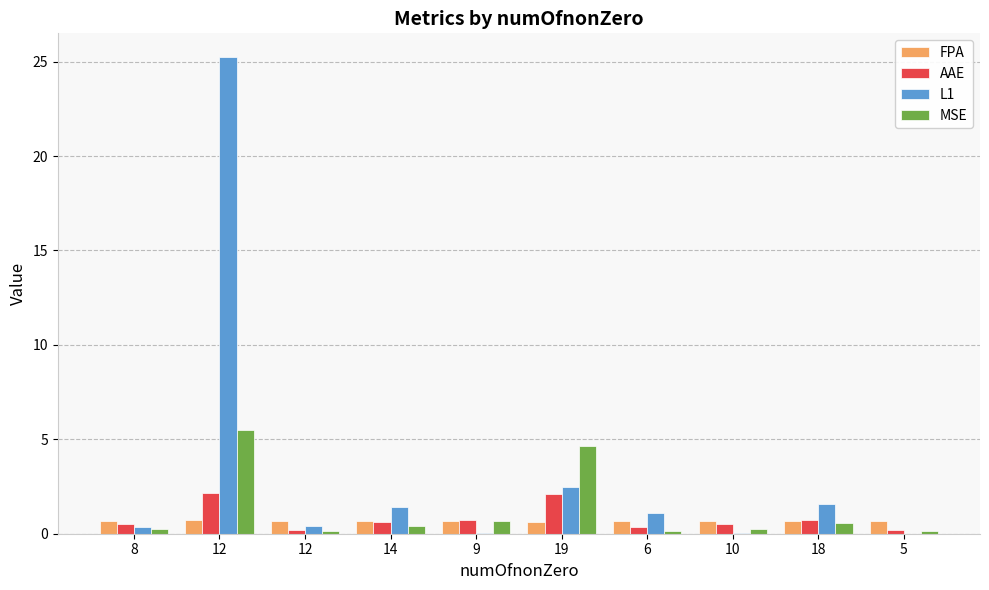

Reading right to left, list all the values displayed in this chart.

FPA: 0.7	0.7	0.7	0.7	0.6	0.7	0.7	0.7	0.7	0.7
AAE: 0.2	0.7	0.5	0.3	2.1	0.7	0.6	0.2	2.1	0.5
L1: 0.0	1.6	0.0	1.1	2.5	0.0	1.4	0.4	25.2	0.4
MSE: 0.1	0.6	0.3	0.2	4.7	0.7	0.4	0.2	5.5	0.3